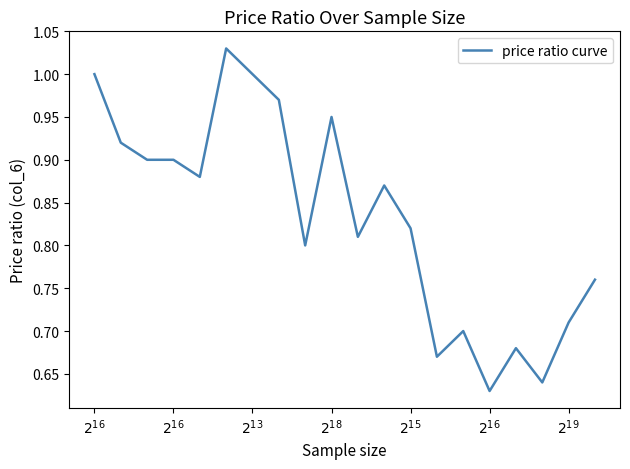

Reading right to left, what are all the values shown in this chart?

0.8	0.7	0.6	0.7	0.6	0.7	0.7	0.8	0.9	0.8	0.9	0.8	1.0	1.0	1.0	0.9	0.9	0.9	0.9	1.0